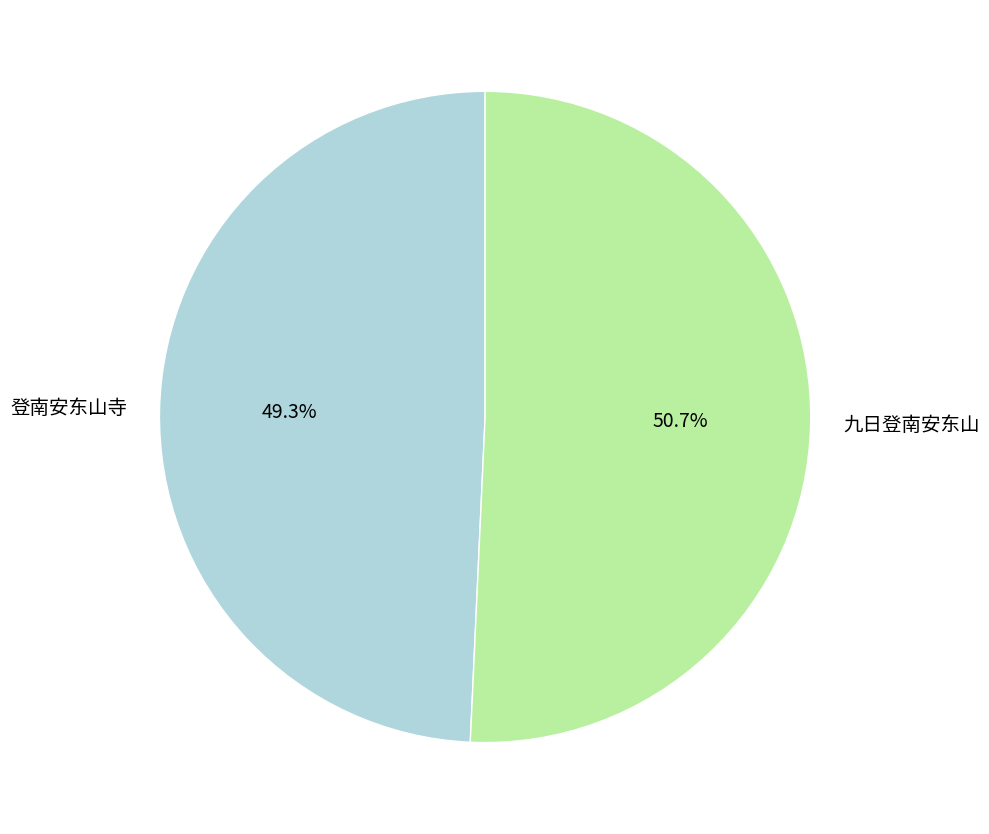

True or false: 九日登南安东山 accounts for 65% of the total.

False